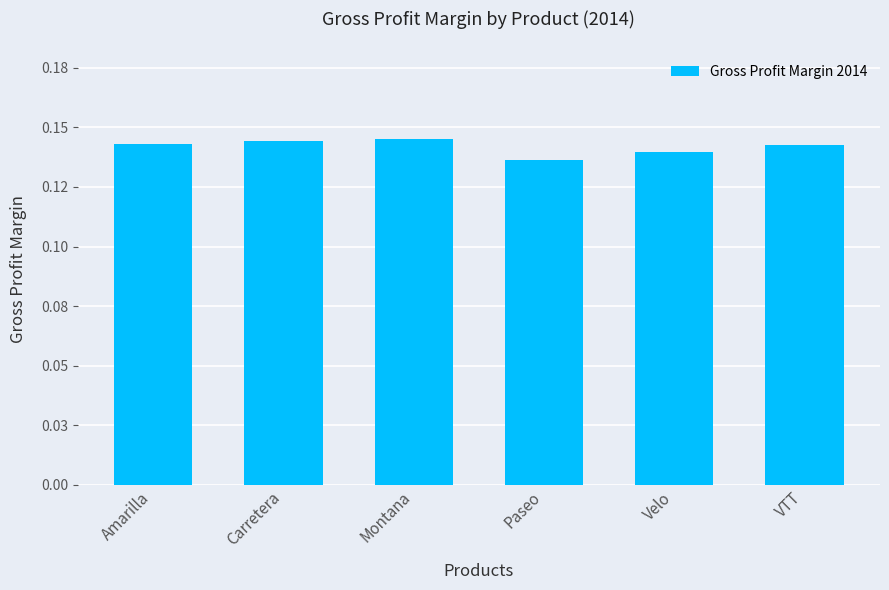

What is the sum of all values?

0.9